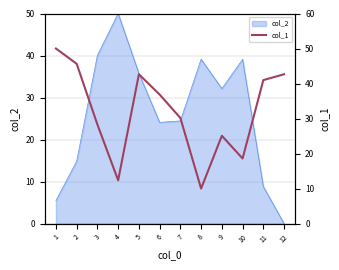

List the labels in order of value, smallest first.

8, 4, 10, 9, 3, 7, 6, 11, 5, 12, 2, 1